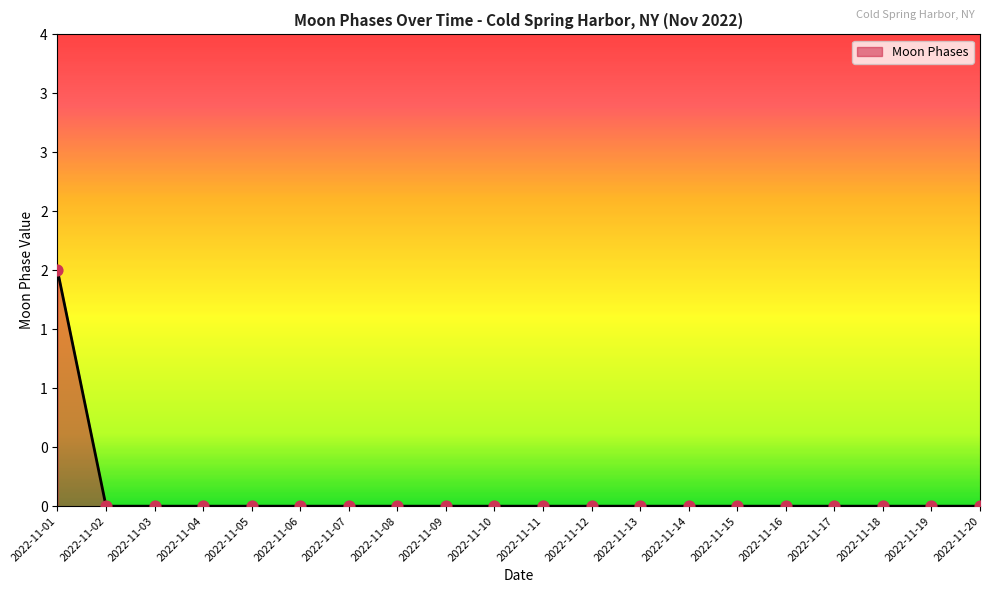

Does the chart have visible grid lines?

No